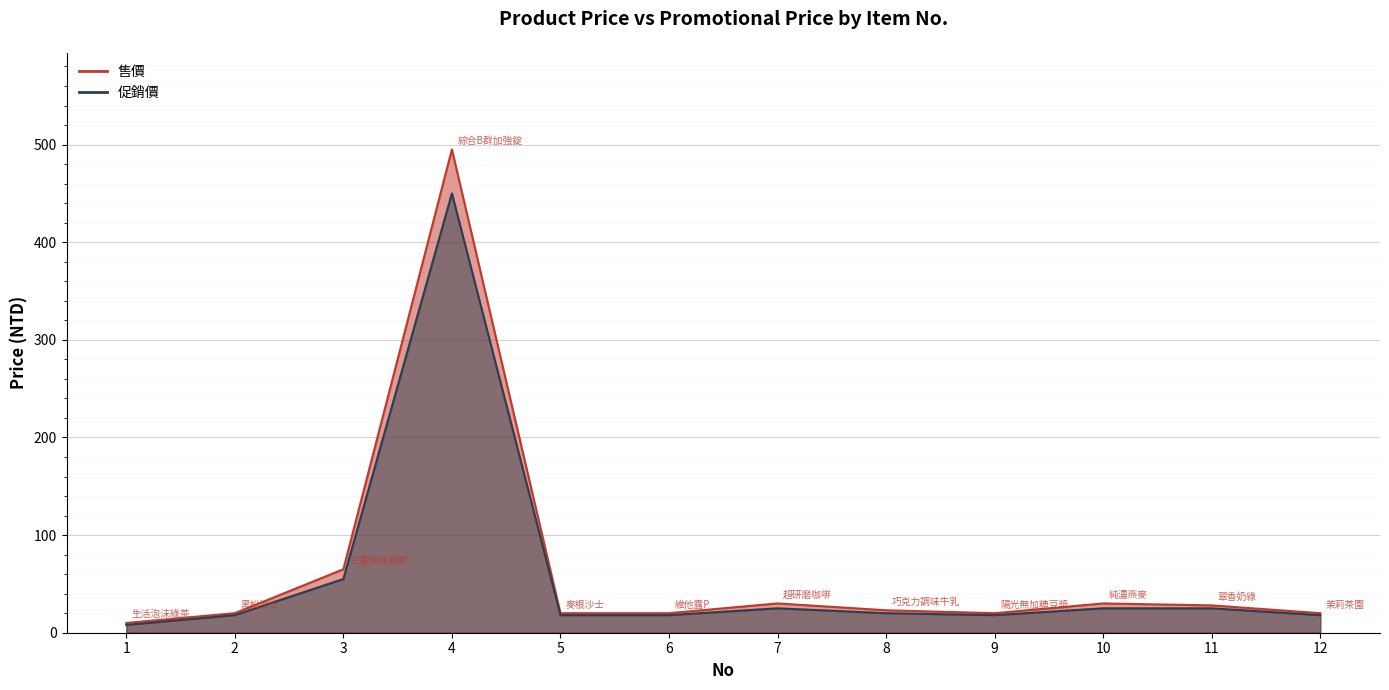

The value of 售價 at 4 is 495. True or false?

True